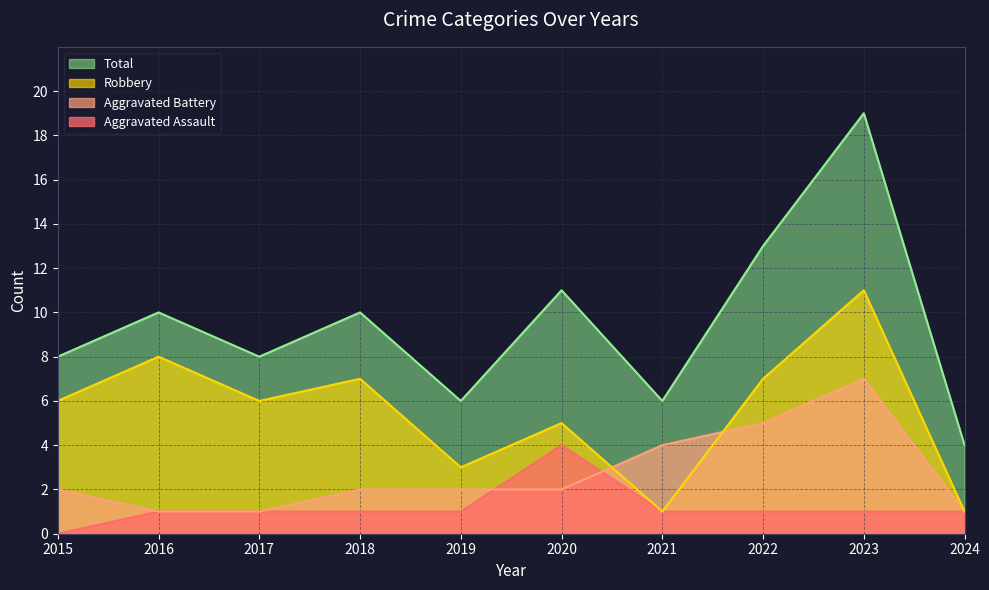

Which series ends up on top after the final intersection of Aggravated Battery and Robbery?

Robbery